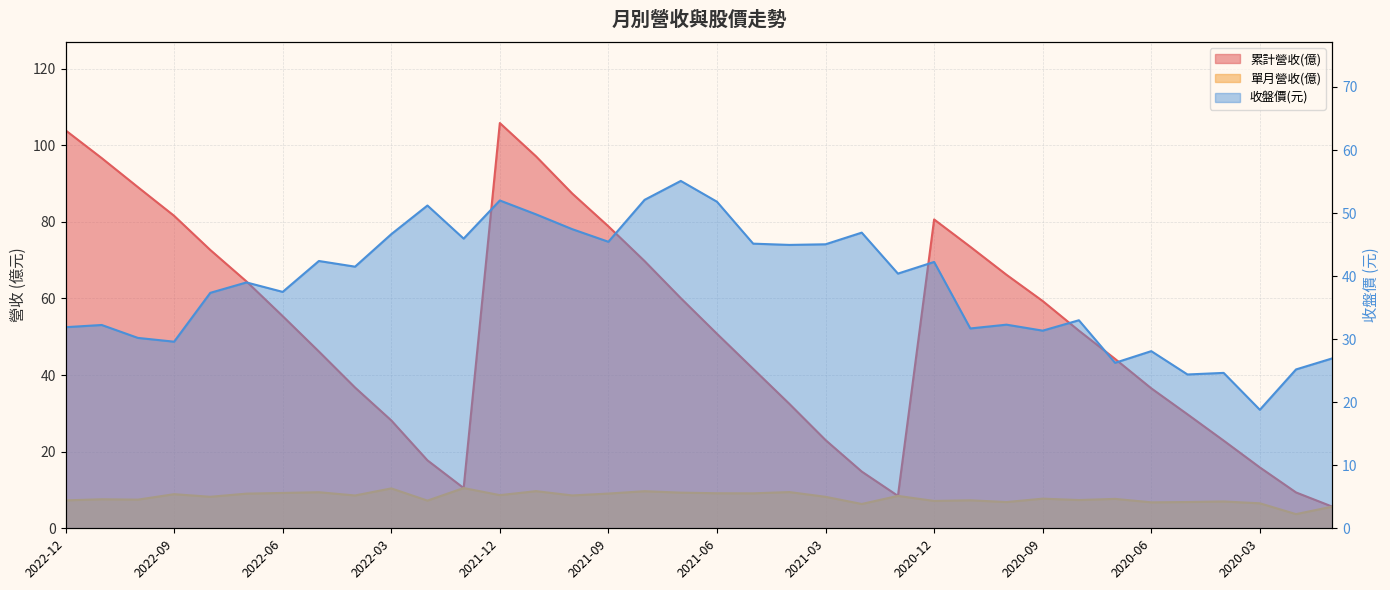

Reading left to right, transcribe all the data shown in this chart.

累計營收(億): 2022-12=103.9	2022-11=96.6	2022-10=89.1	2022-09=81.6	2022-08=72.7	2022-07=64.4	2022-06=55.4	2022-05=46.2	2022-04=36.7	2022-03=28.2	2022-02=17.7	2022-01=10.5	2021-12=105.8	2021-11=97.1	2021-10=87.4	2021-09=78.8	2021-08=69.8	2021-07=60.1	2021-06=50.8	2021-05=41.6	2021-04=32.5	2021-03=23.0	2021-02=14.8	2021-01=8.5	2020-12=80.6	2020-11=73.5	2020-10=66.2	2020-09=59.3	2020-08=51.6	2020-07=44.2	2020-06=36.5	2020-05=29.8	2020-04=22.9	2020-03=15.9	2020-02=9.4	2020-01=5.7
單月營收(億): 2022-12=7.3	2022-11=7.6	2022-10=7.5	2022-09=8.9	2022-08=8.2	2022-07=9.1	2022-06=9.2	2022-05=9.4	2022-04=8.6	2022-03=10.4	2022-02=7.2	2022-01=10.5	2021-12=8.7	2021-11=9.7	2021-10=8.6	2021-09=9.1	2021-08=9.7	2021-07=9.3	2021-06=9.2	2021-05=9.1	2021-04=9.5	2021-03=8.2	2021-02=6.3	2021-01=8.5	2020-12=7.1	2020-11=7.3	2020-10=6.8	2020-09=7.7	2020-08=7.4	2020-07=7.7	2020-06=6.8	2020-05=6.9	2020-04=7.0	2020-03=6.5	2020-02=3.7	2020-01=5.7
收盤價(元): 2022-12=31.9	2022-11=32.2	2022-10=30.2	2022-09=29.6	2022-08=37.4	2022-07=39.0	2022-06=37.5	2022-05=42.4	2022-04=41.5	2022-03=46.6	2022-02=51.2	2022-01=46.0	2021-12=52.0	2021-11=49.8	2021-10=47.5	2021-09=45.5	2021-08=52.1	2021-07=55.1	2021-06=51.8	2021-05=45.1	2021-04=45.0	2021-03=45.0	2021-02=46.9	2021-01=40.4	2020-12=42.2	2020-11=31.7	2020-10=32.3	2020-09=31.4	2020-08=33.0	2020-07=26.2	2020-06=28.1	2020-05=24.4	2020-04=24.6	2020-03=18.8	2020-02=25.2	2020-01=26.9